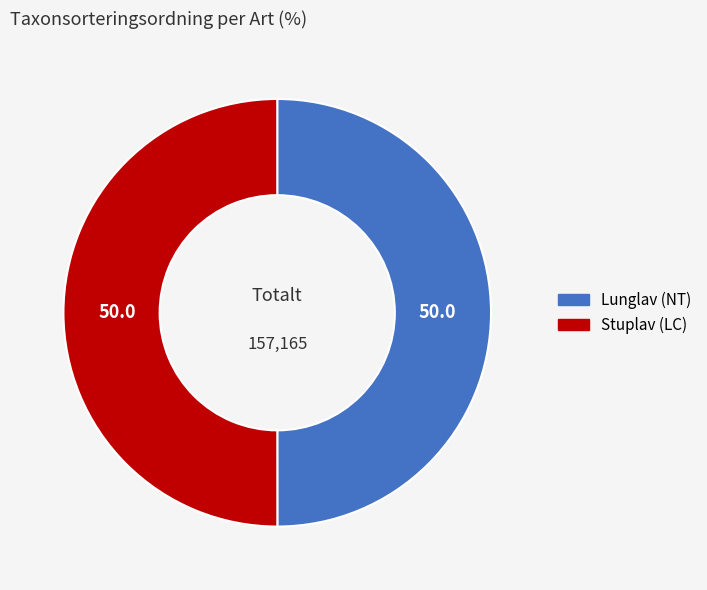

Approximately how many times larger is the value at Stuplav (LC) compared to Lunglav (NT)?

1.0